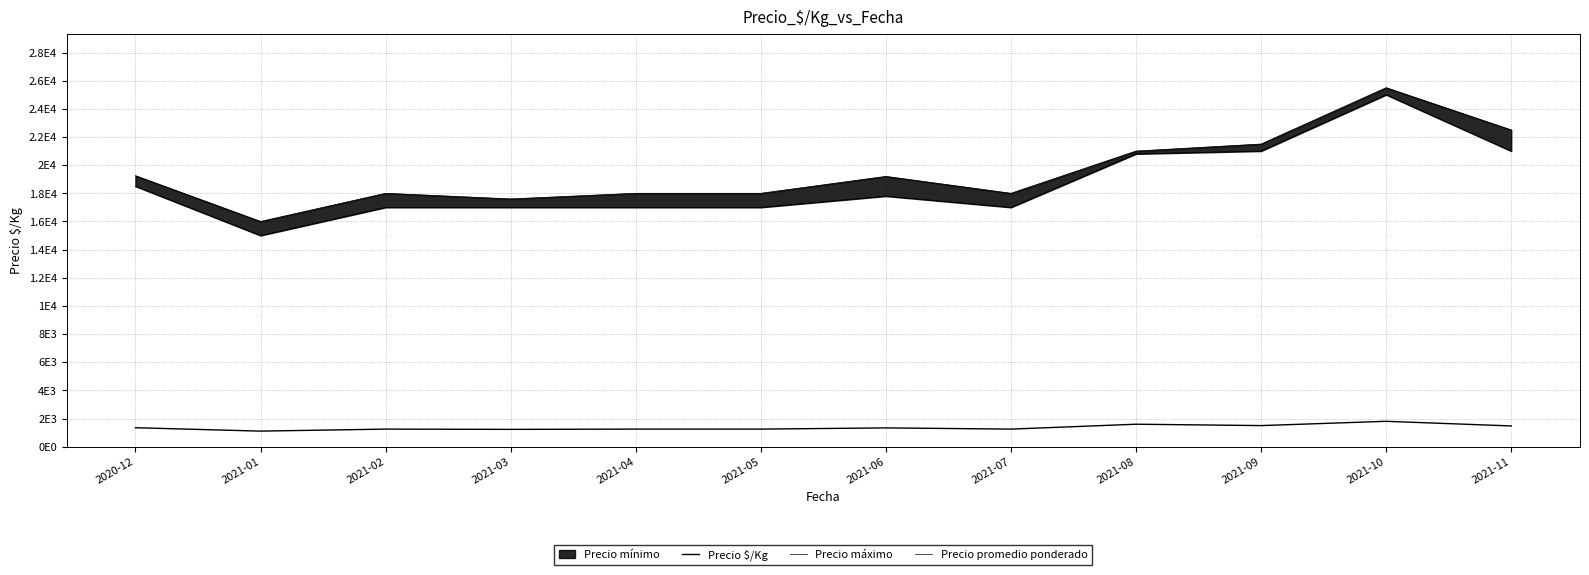

Is the value of Precio promedio ponderado at 2021-04 greater than the value of Precio $/Kg at 2021-06?

Yes